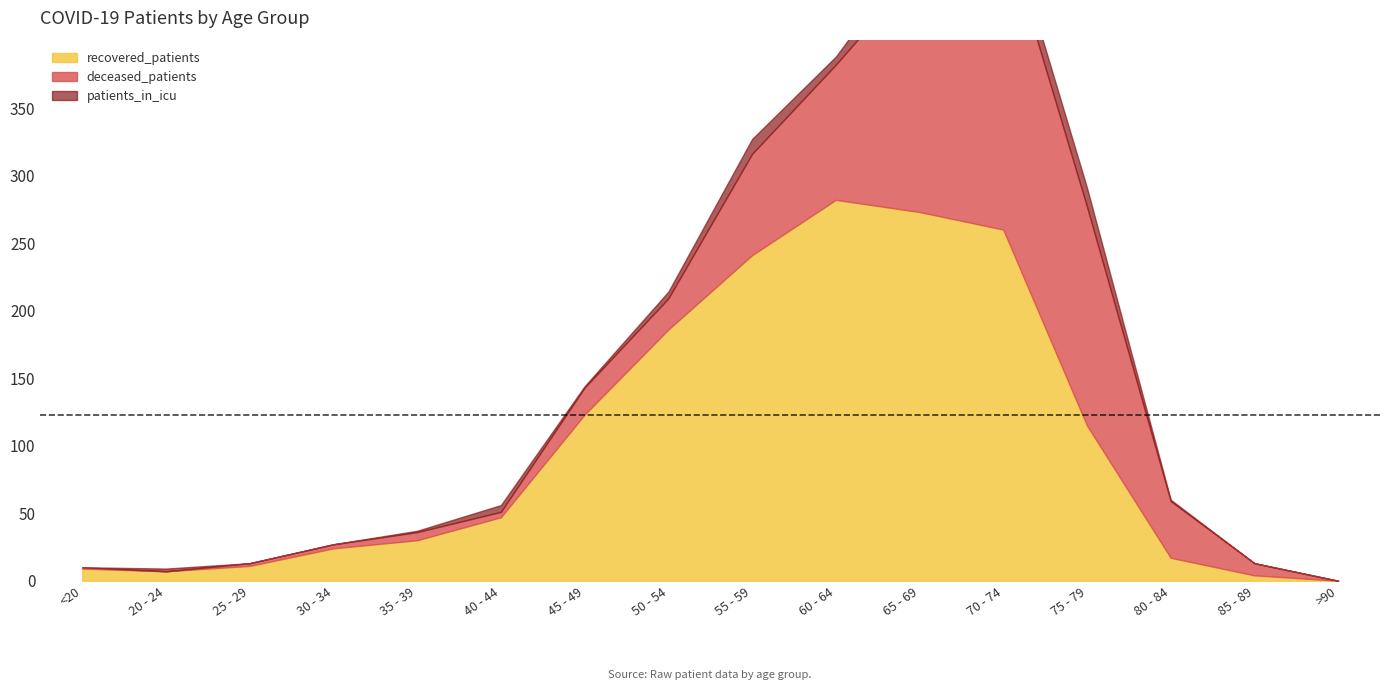

Which series has the widest spread of values?

recovered_patients